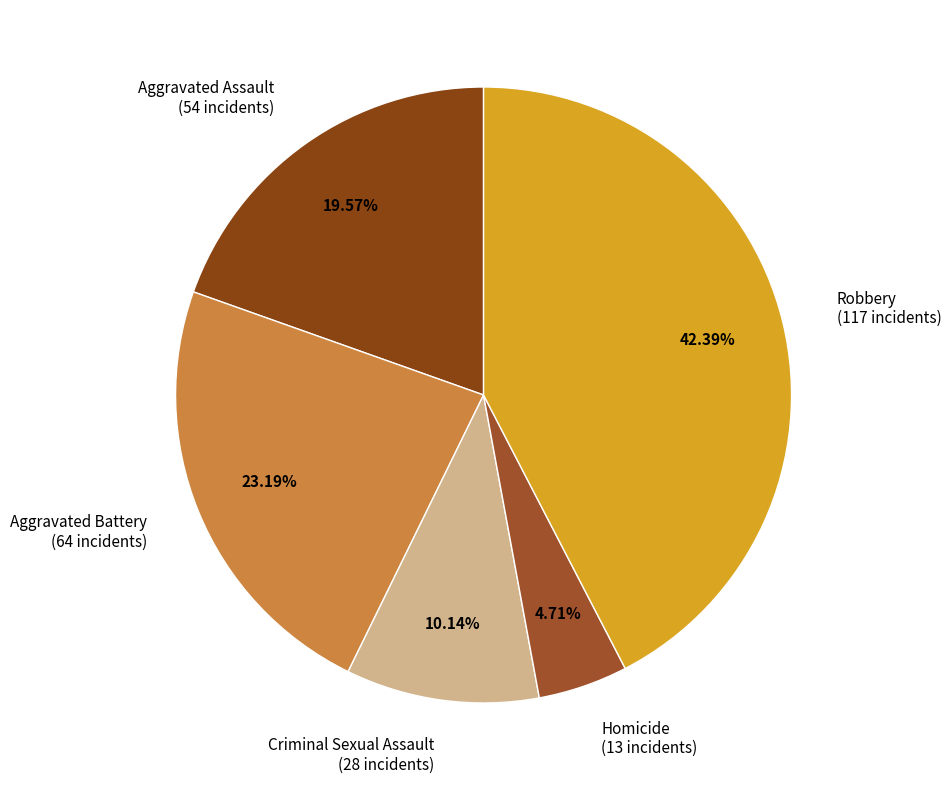

How many segments does this pie chart have?

5